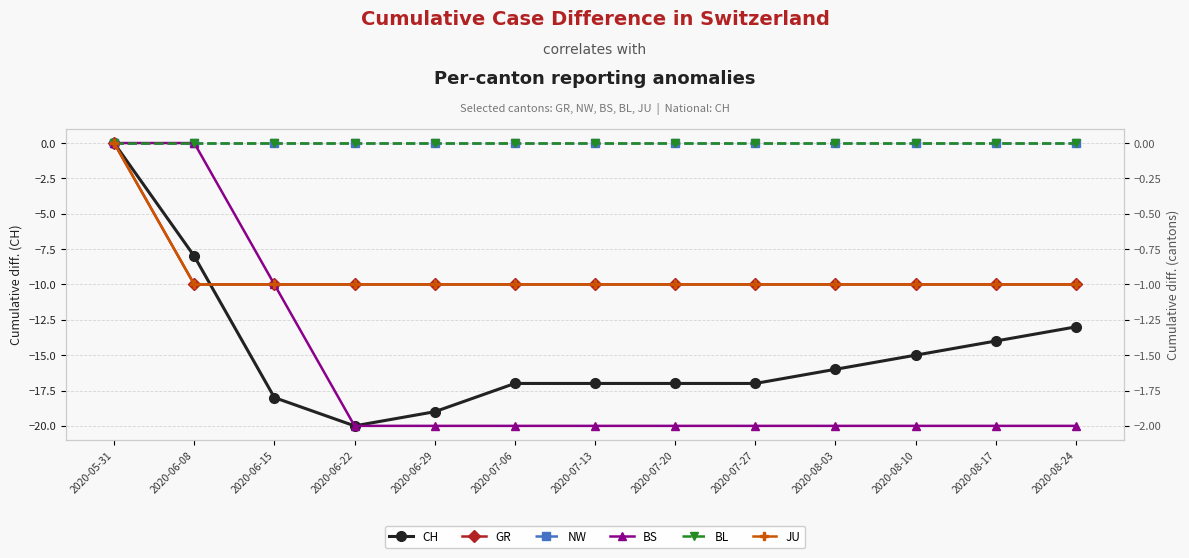

Which series has the largest total across all categories?

NW